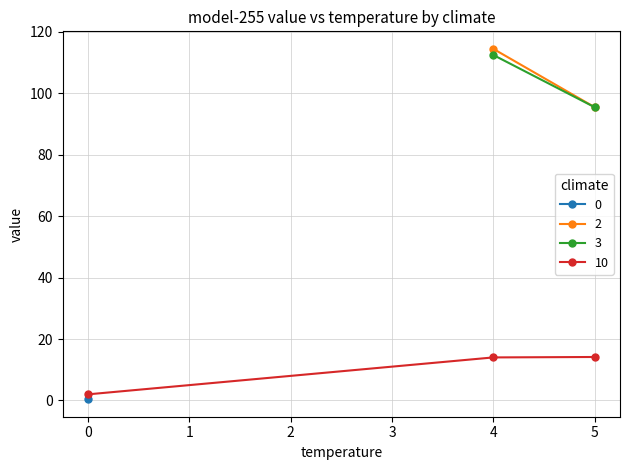

What is the label of the 9th point from the right?

4